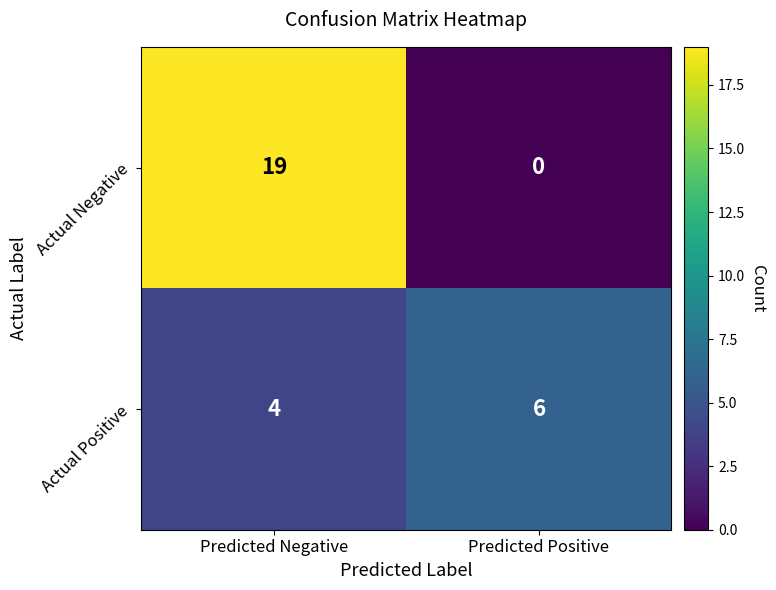

Which series has the largest range (max minus min)?

Actual Negative